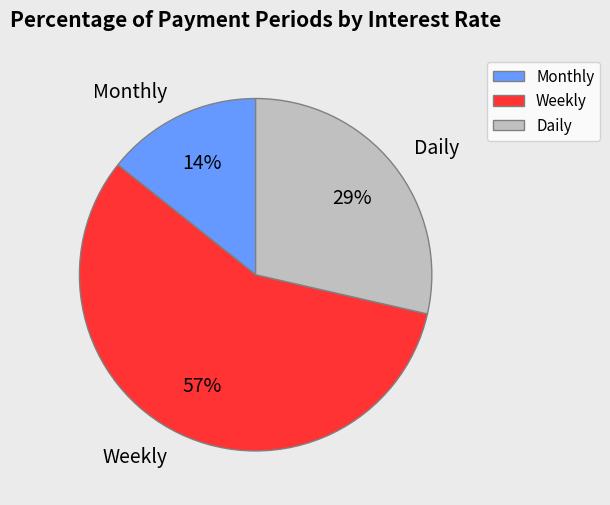

To the nearest percent, what is the average slice percentage?

33%